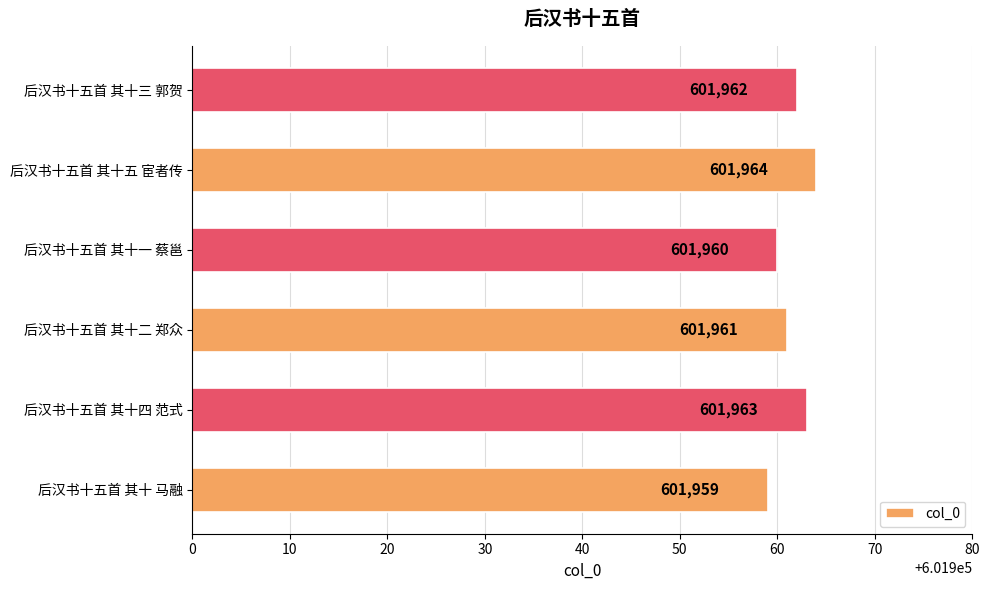

Where is the data nearest to the value 601961?

后汉书十五首 其十二 郑众